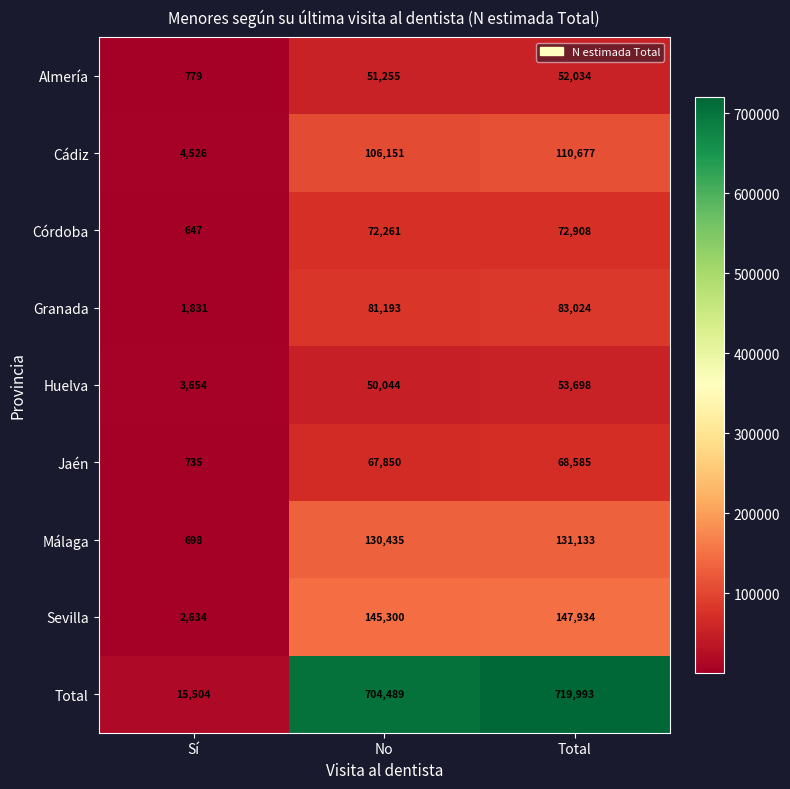

What is the difference between the maximum and second lowest values in the Huelva series?

3654